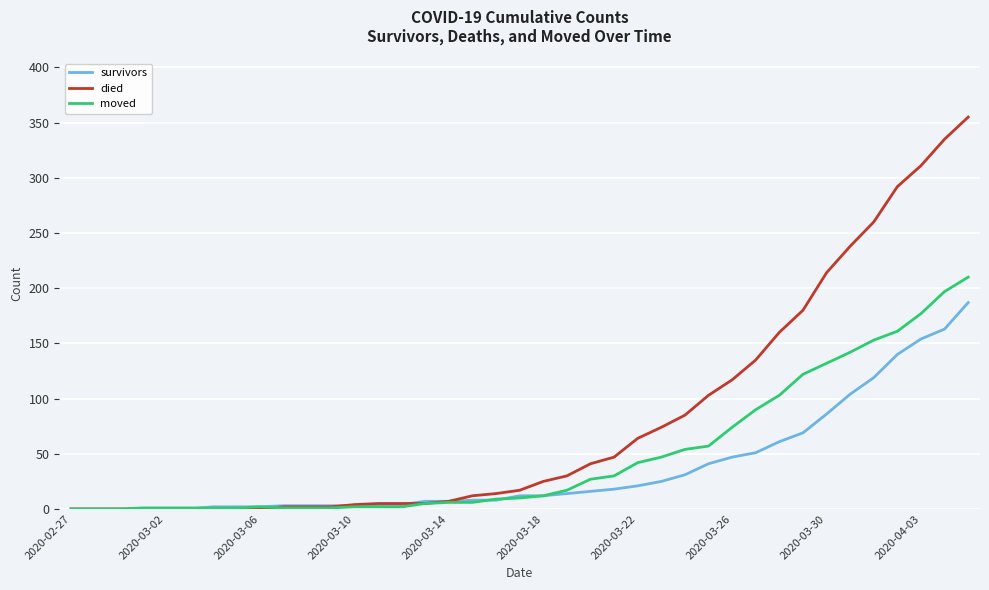

Which series has the largest total across all categories?

died